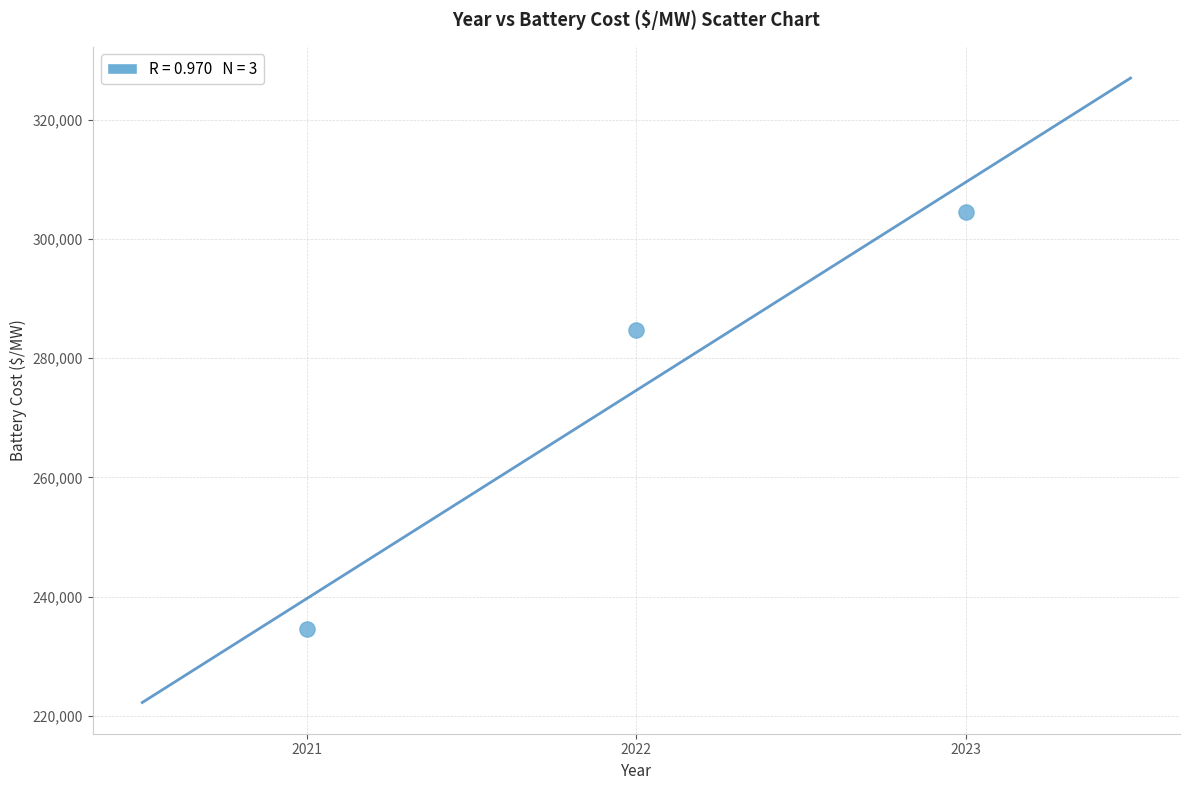

What Y value in the scatter plot is closest to 269515?

284785.5